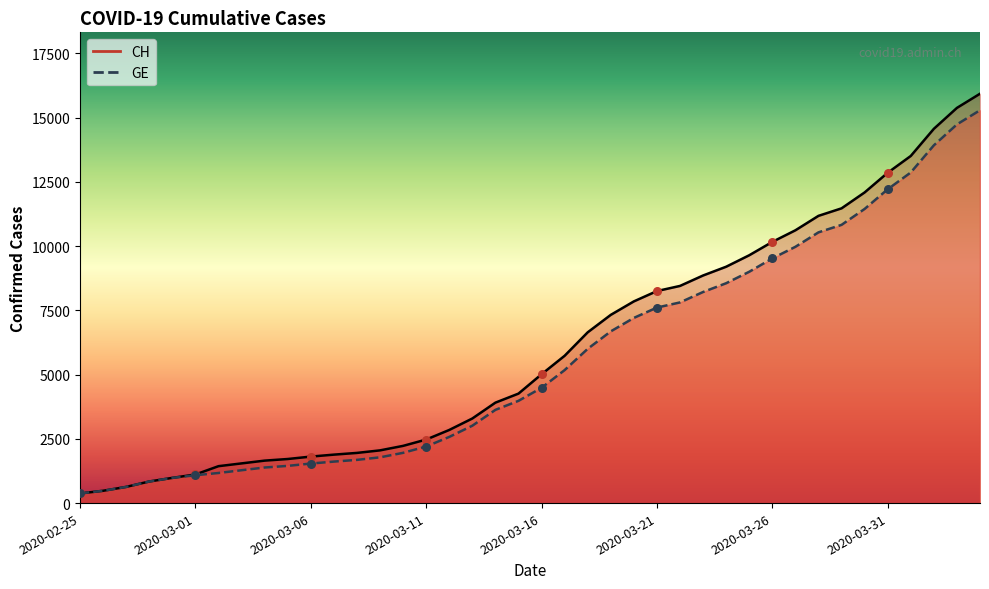

Which series reaches the minimum Y coordinate?

CH